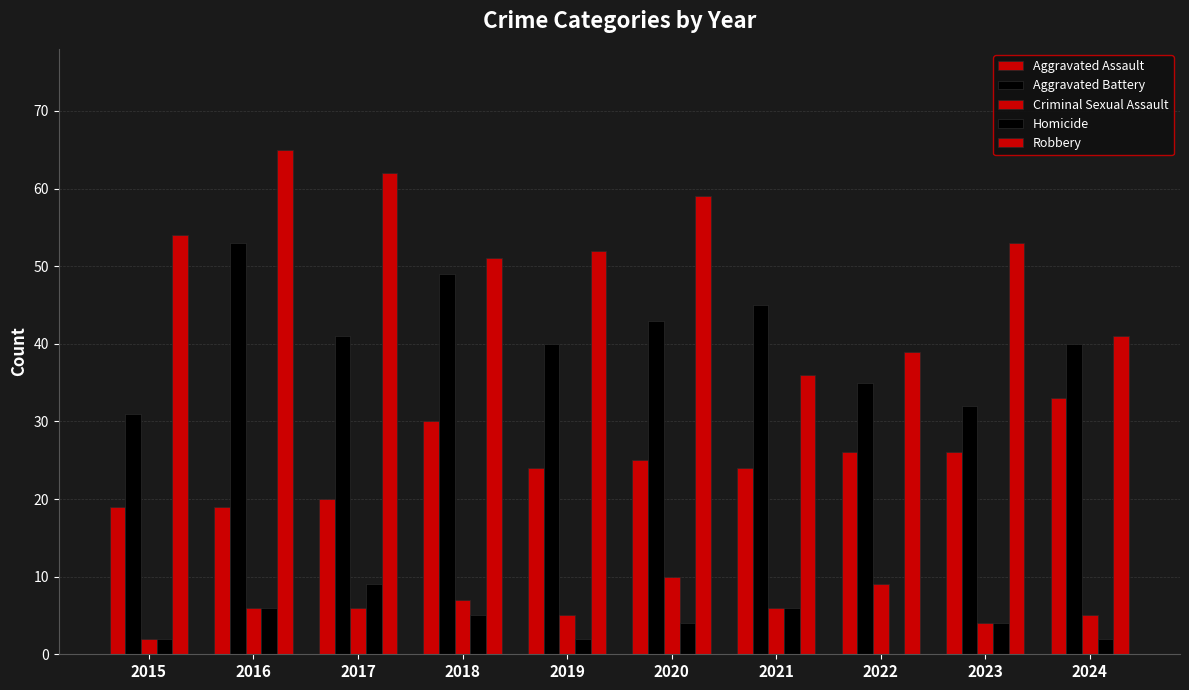

Reading right to left, list all the values displayed in this chart.

Aggravated Assault: 33	26	26	24	25	24	30	20	19	19
Aggravated Battery: 40	32	35	45	43	40	49	41	53	31
Criminal Sexual Assault: 5	4	9	6	10	5	7	6	6	2
Homicide: 2	4	0	6	4	2	5	9	6	2
Robbery: 41	53	39	36	59	52	51	62	65	54